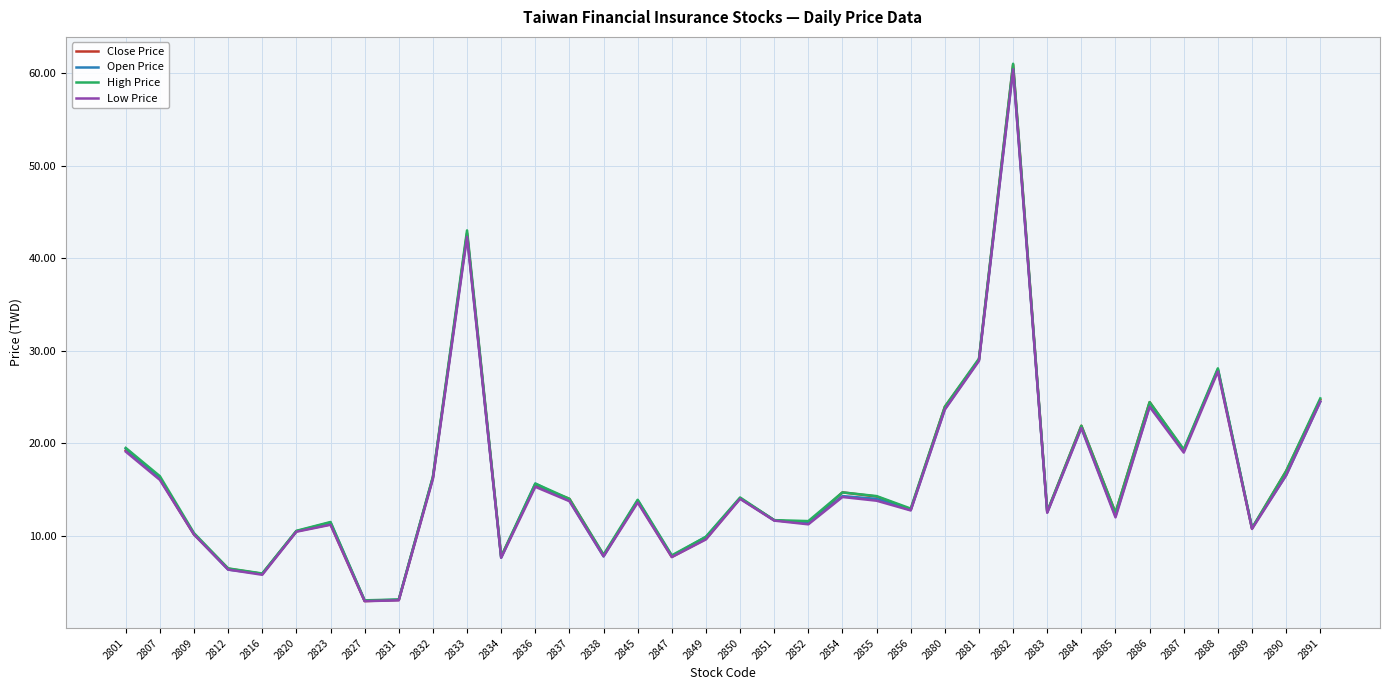

At how many categories does at least one series exceed 23?

7